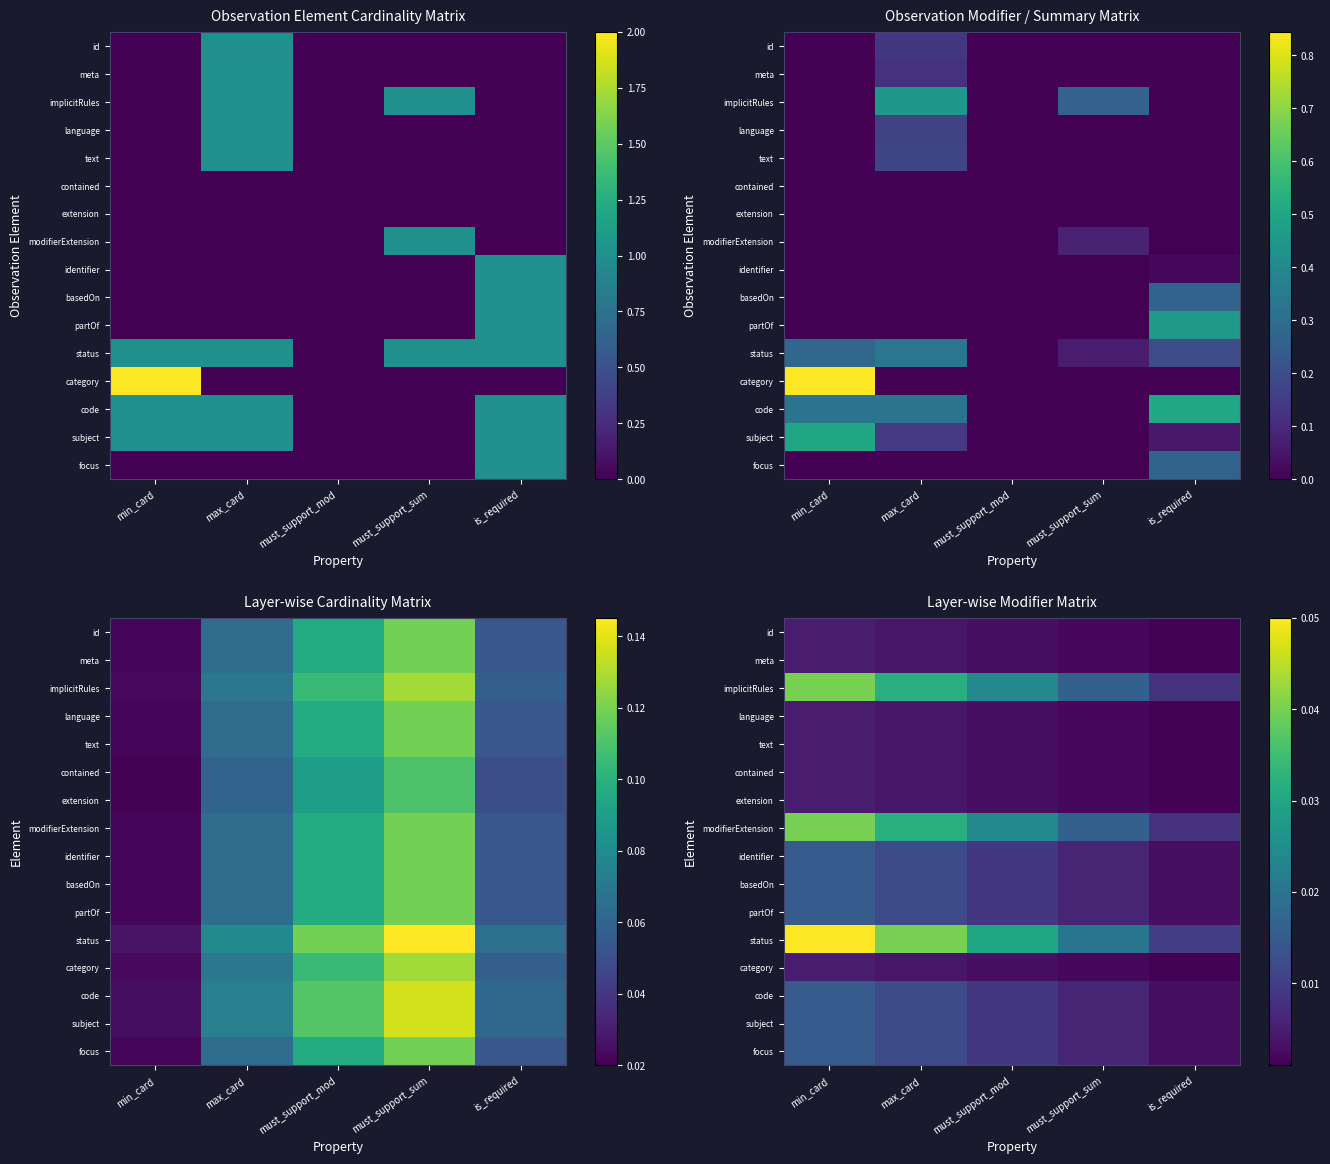

At which category is the sum across all series the highest?

min_card